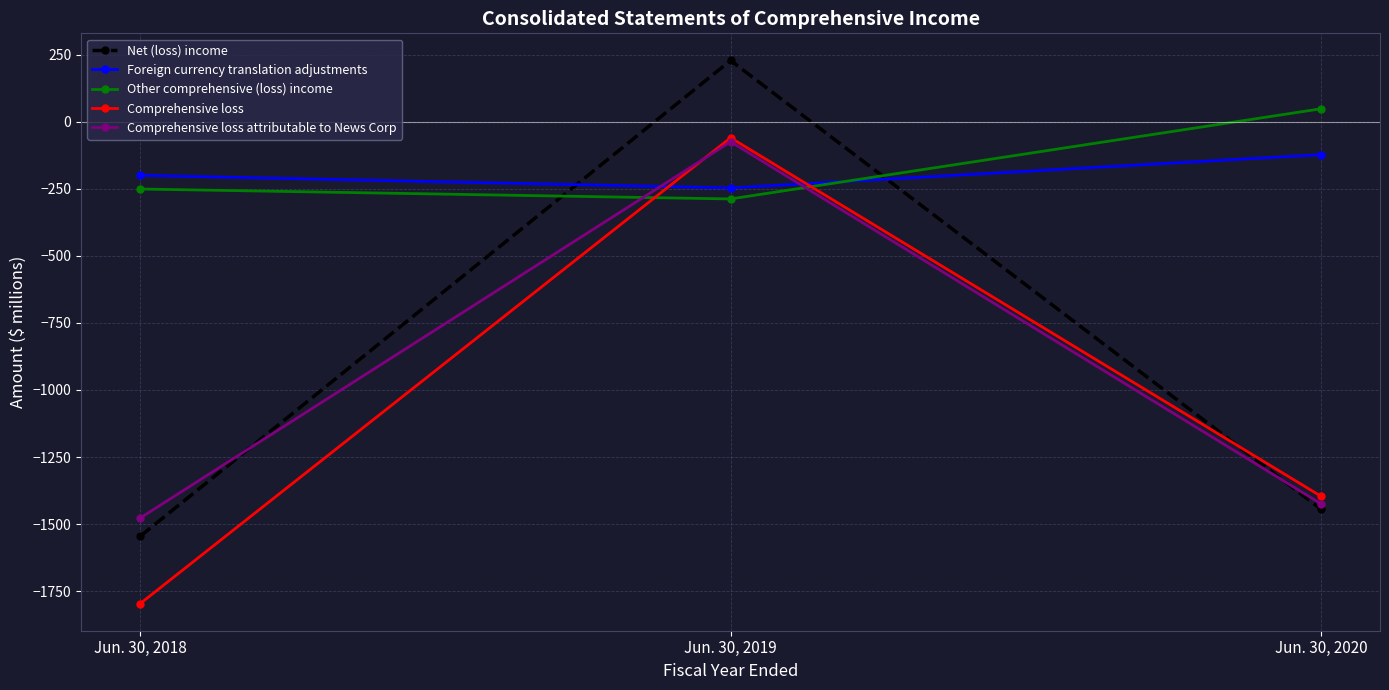

What is the value of the Foreign currency translation adjustments point at the 2nd from the left?

-247